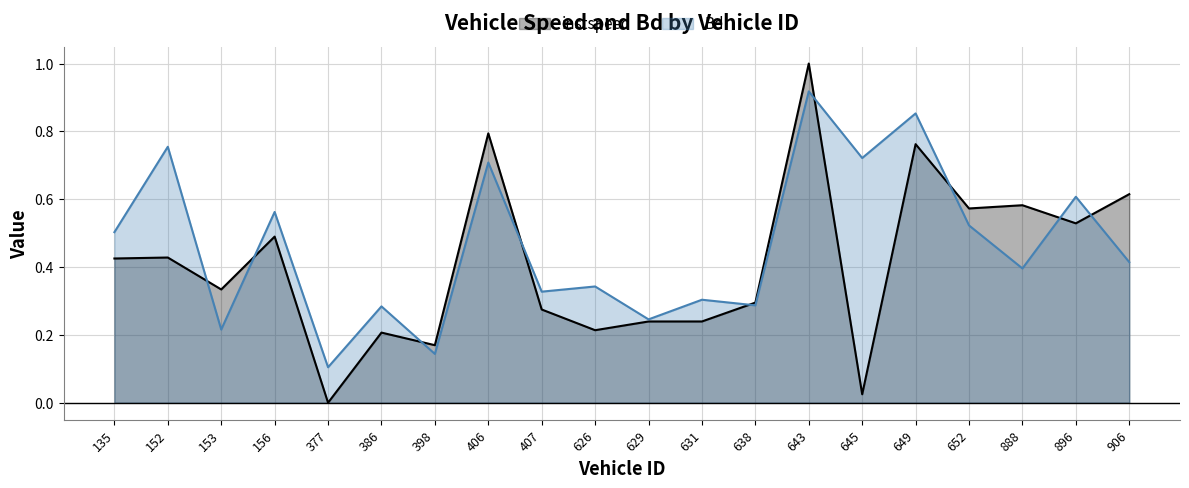

Is the value of instspeed at 888 greater than the value of Bd at 407?

Yes